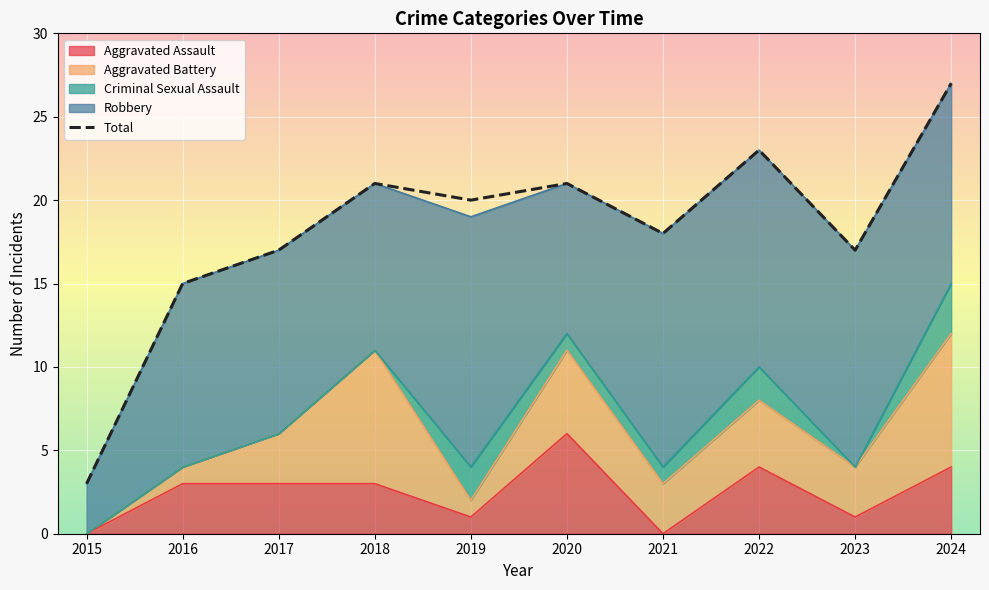

At which category does the chart reach its minimum across all series?

2015